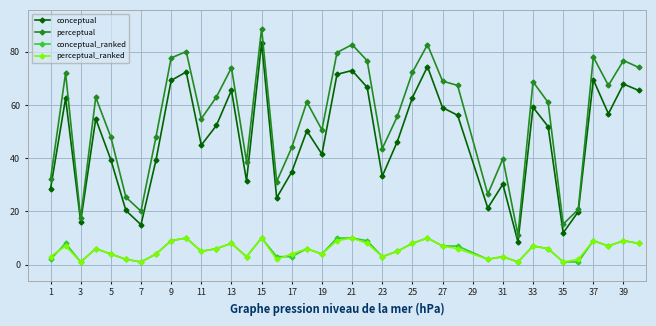

How many interior local peaks does the perceptual series have?

12